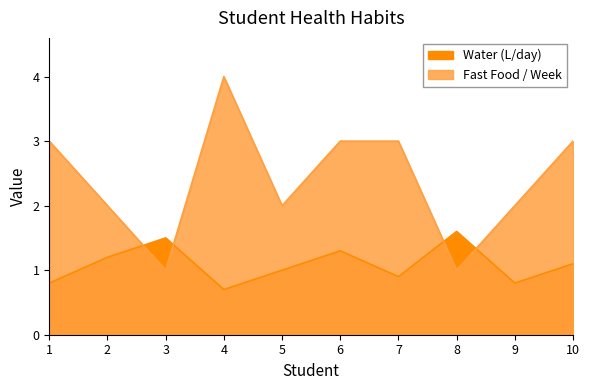

What is the value of the Water (L/day) point at the 8th from the left?

1.6